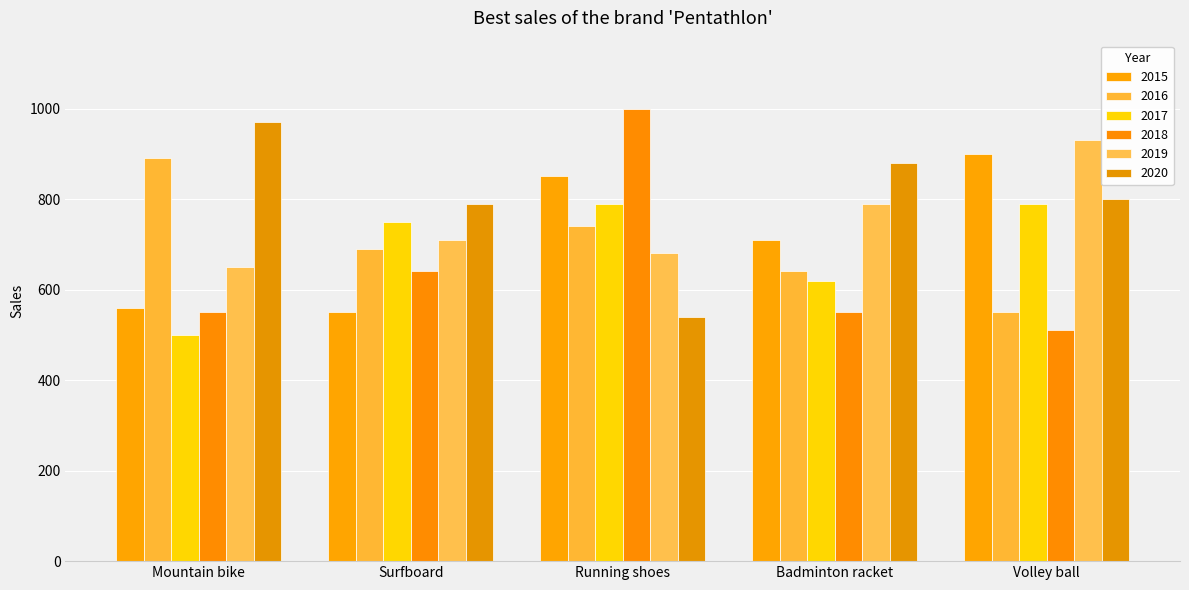

What is the difference between the 2020 values at Badminton racket and Volley ball?

80